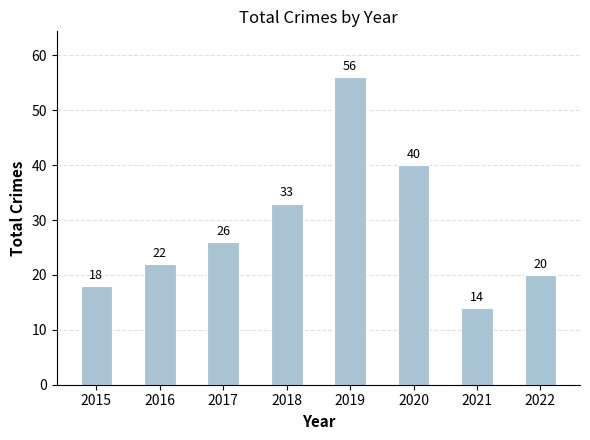

What is the value of the 1st bar from the left?

18